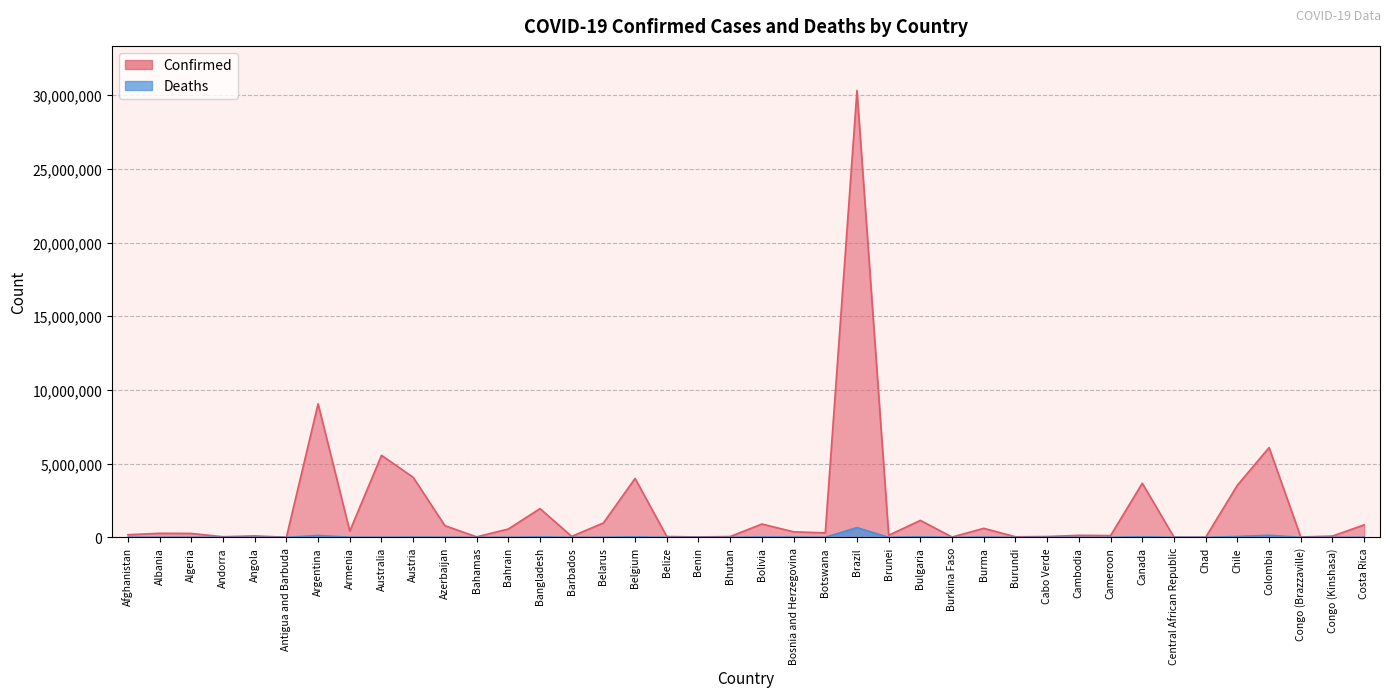

The value of Confirmed at Bahrain is 141359. True or false?

False